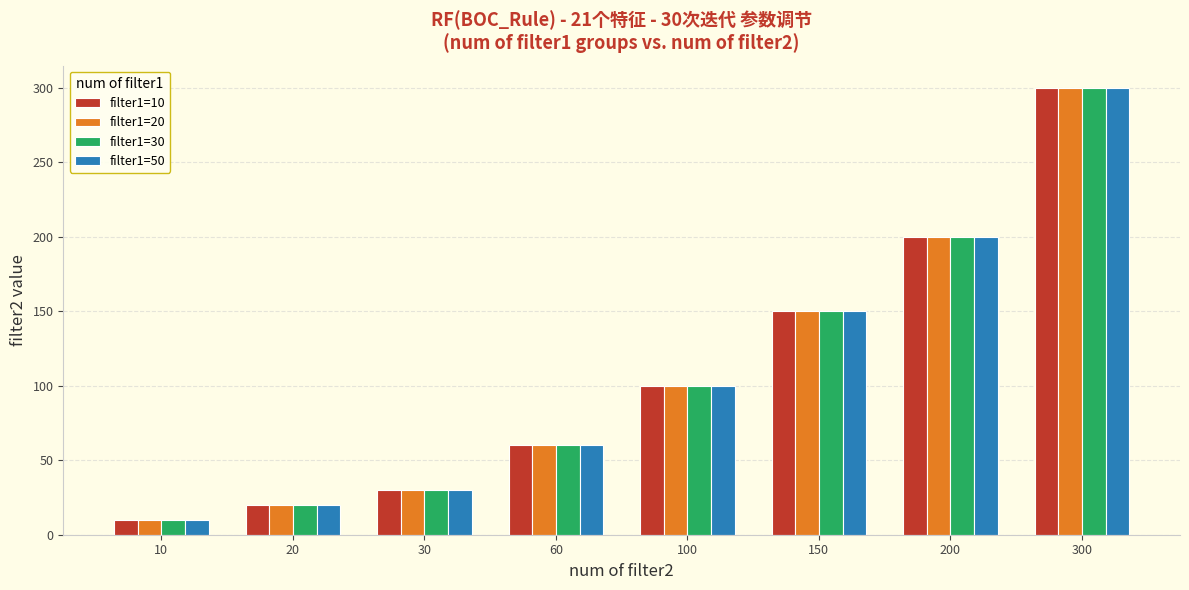

What are all the series names shown in the legend?

filter1=10, filter1=20, filter1=30, filter1=50